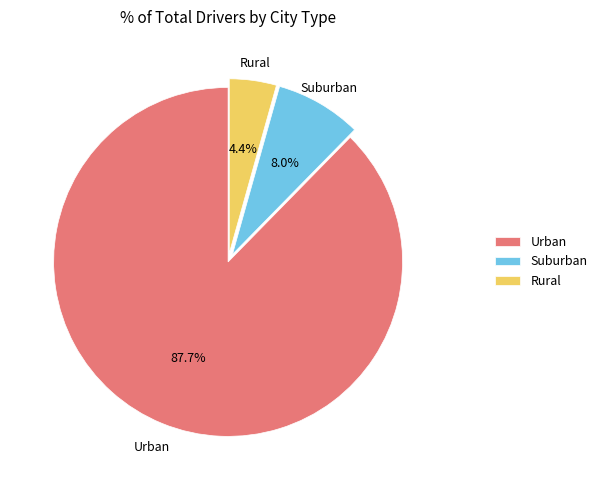

Does any single category account for the majority?

Yes